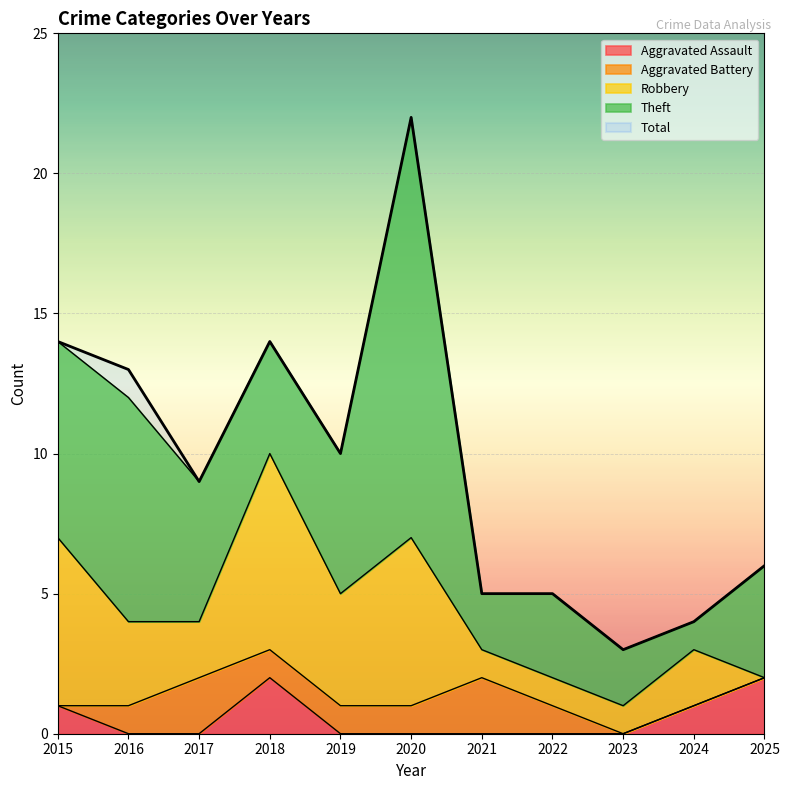

How many lines are shown in the chart?

5